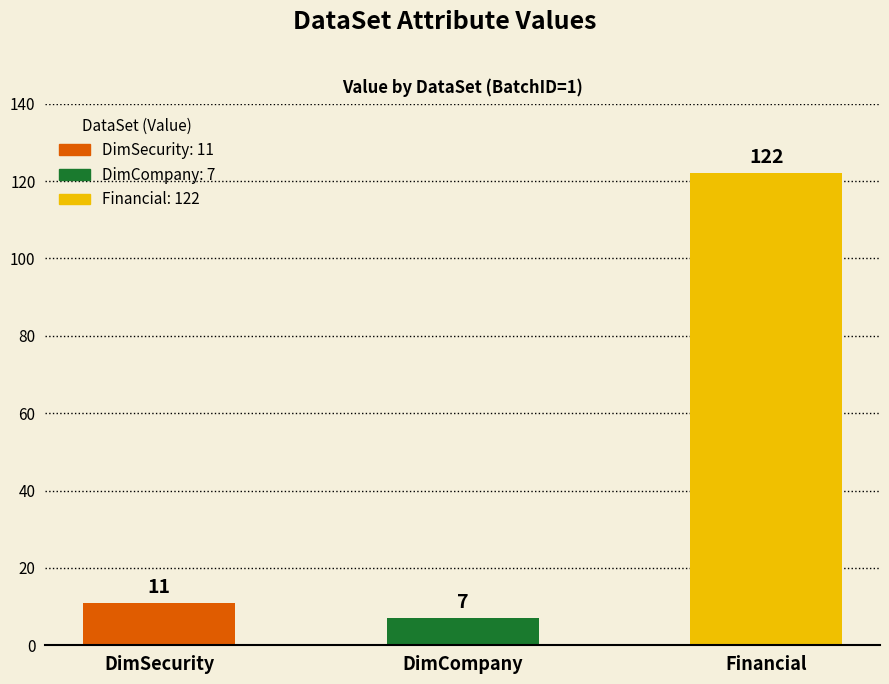

The chart shows a value of 11 at DimSecurity. True or false?

True